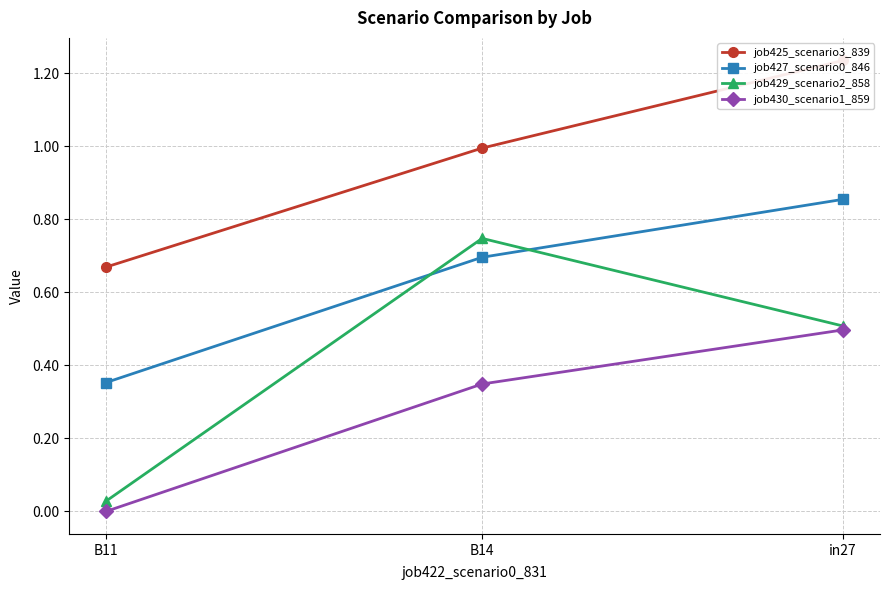

Is it true that job430_scenario1_859 equals 0.3 at B14?

True